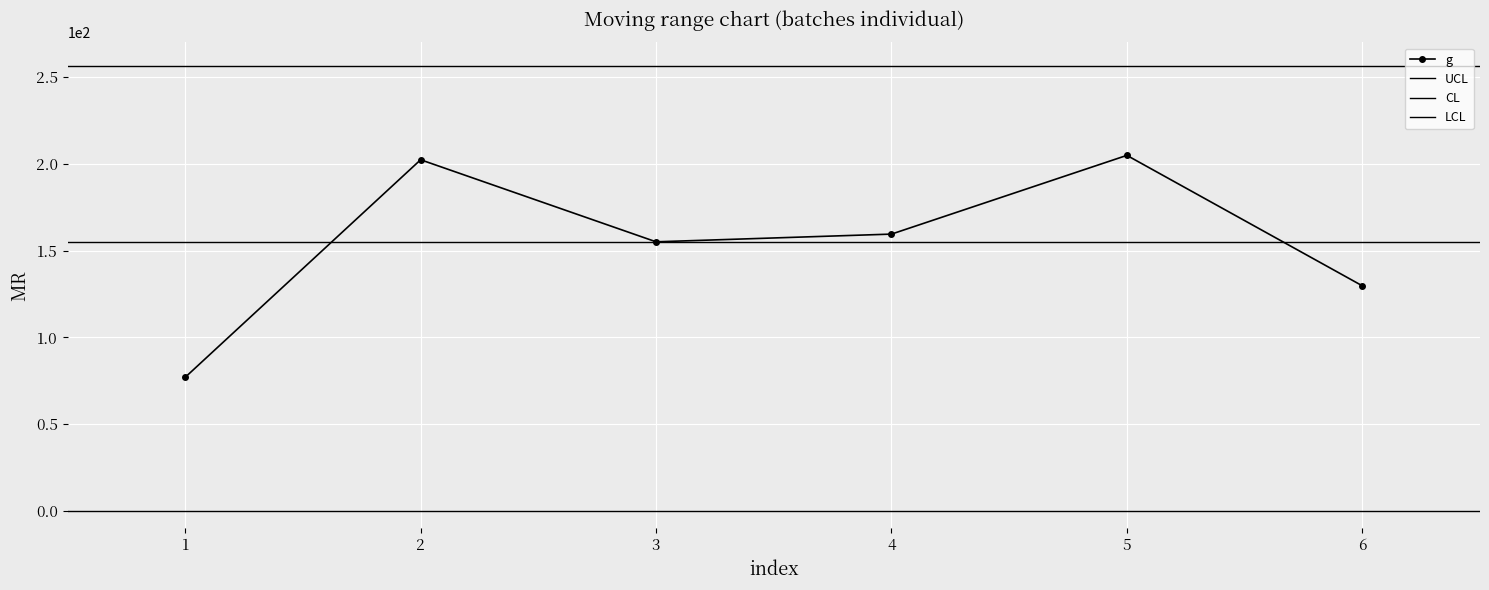

What is the lowest value of the g series?

77.0